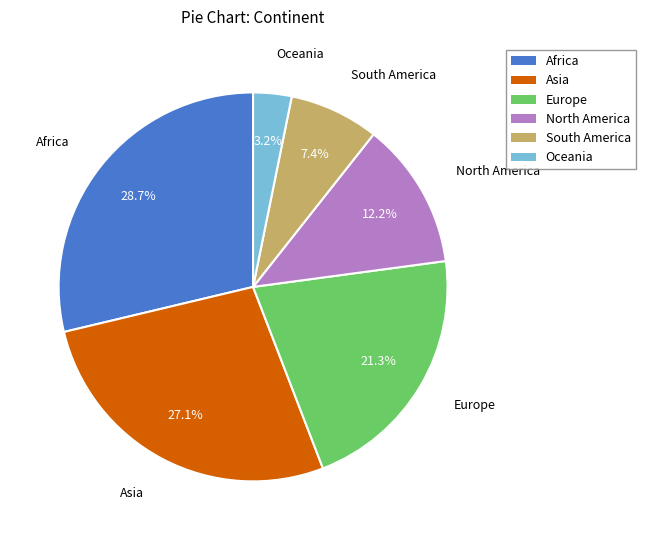

What portion of the pie excludes South America?

92.6%